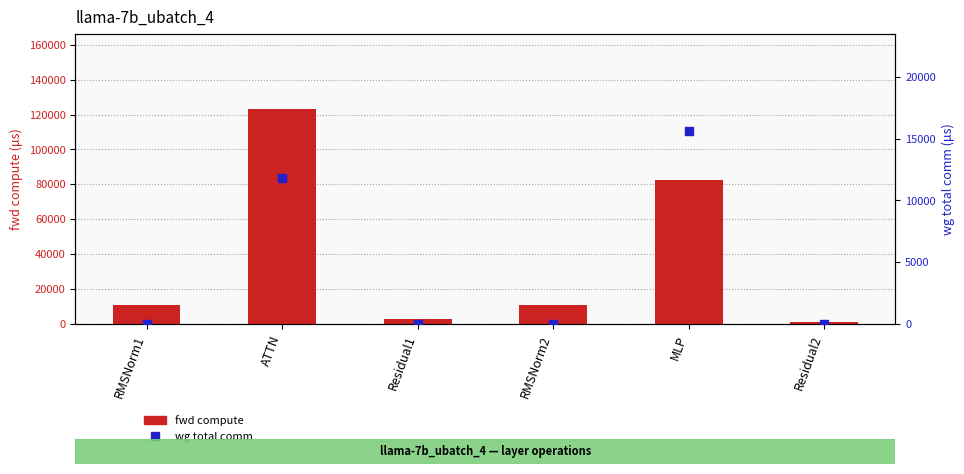

What are all the series names shown in the legend?

fwd compute, wg total comm